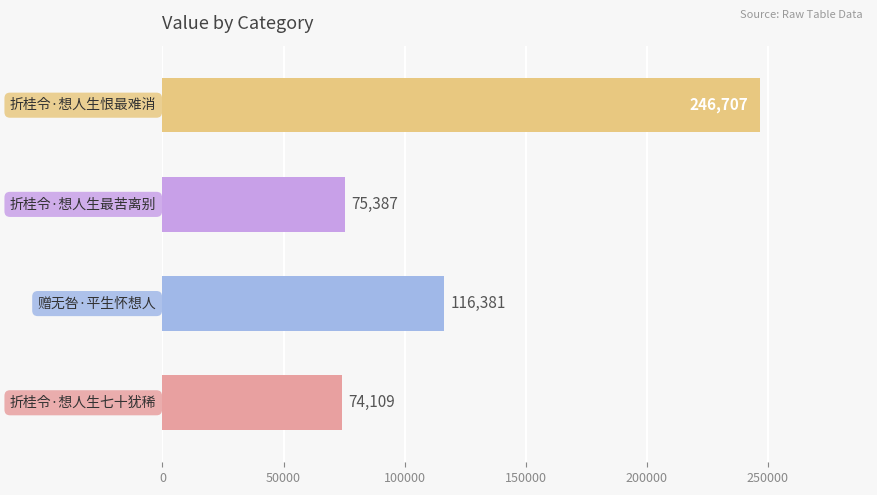

What is the minimum value shown in the chart?

74109